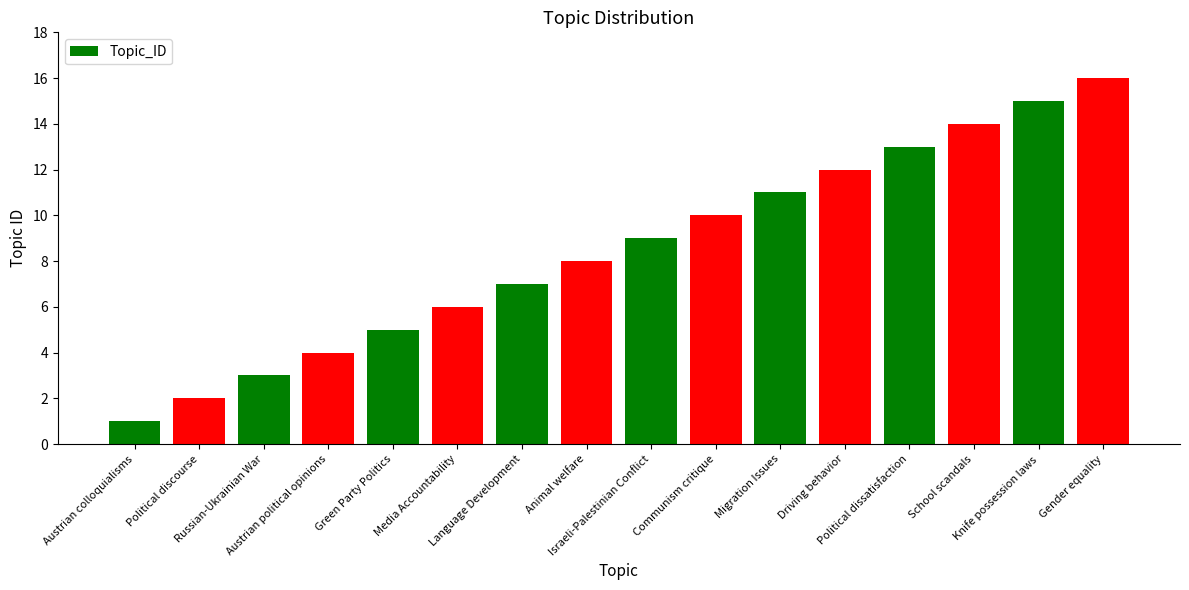

Count the number of categories in the chart.

16